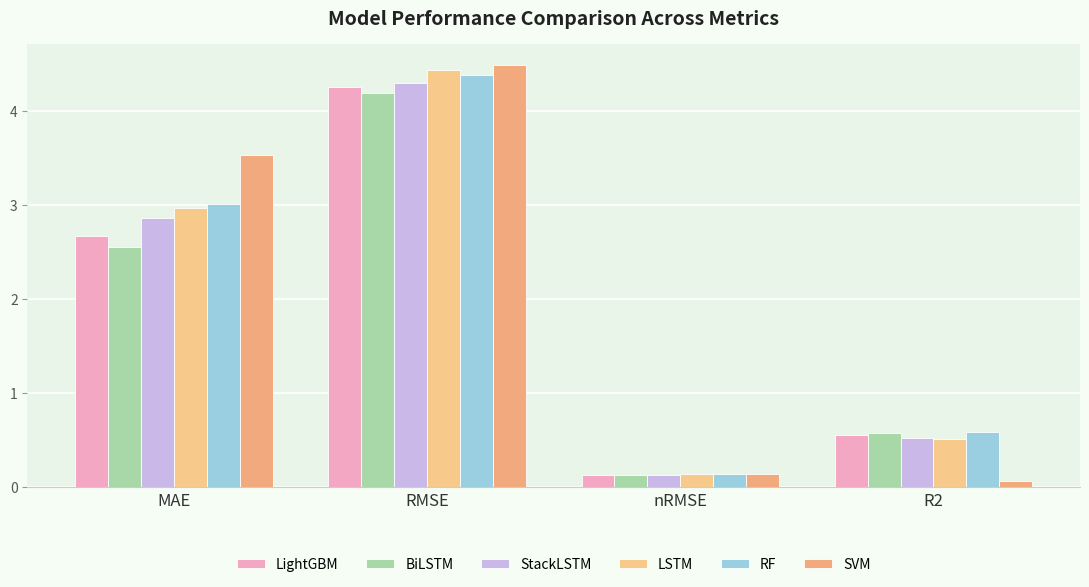

Does the chart contain any negative values?

No